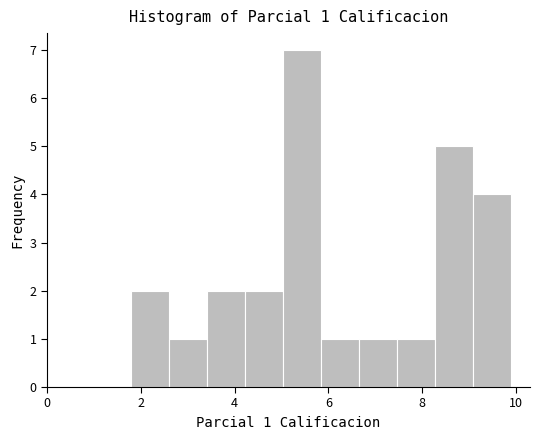

Over which range of the x-axis is the bar tallest?

5.0 to 5.8